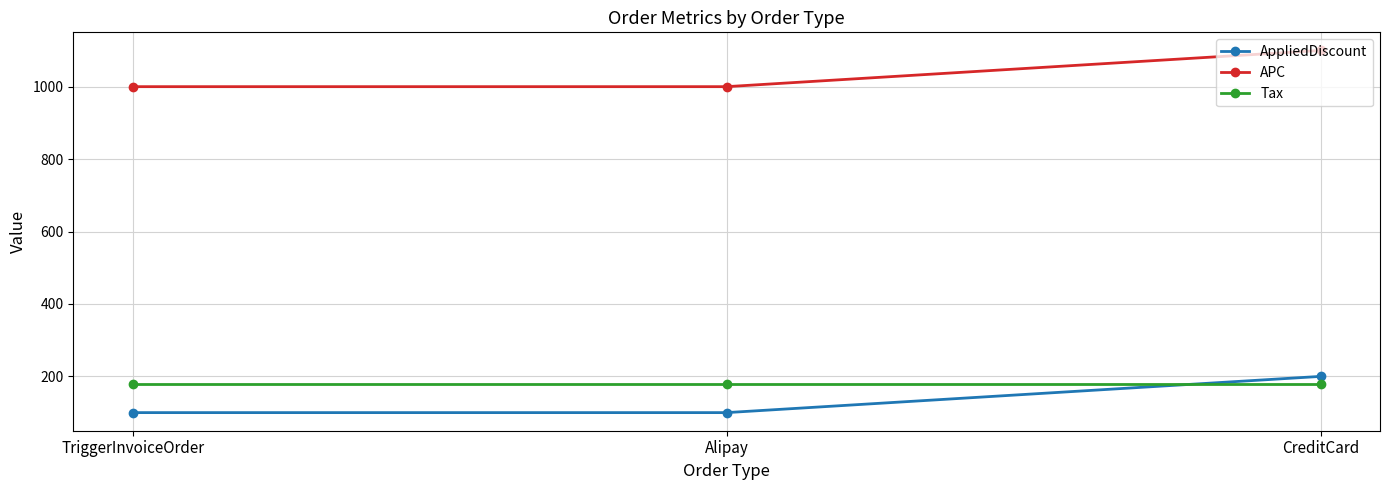

Reading right to left, what are all the values shown in this chart?

AppliedDiscount: CreditCard=200	Alipay=100	TriggerInvoiceOrder=100
APC: CreditCard=1100	Alipay=1000	TriggerInvoiceOrder=1000
Tax: CreditCard=180	Alipay=180	TriggerInvoiceOrder=180